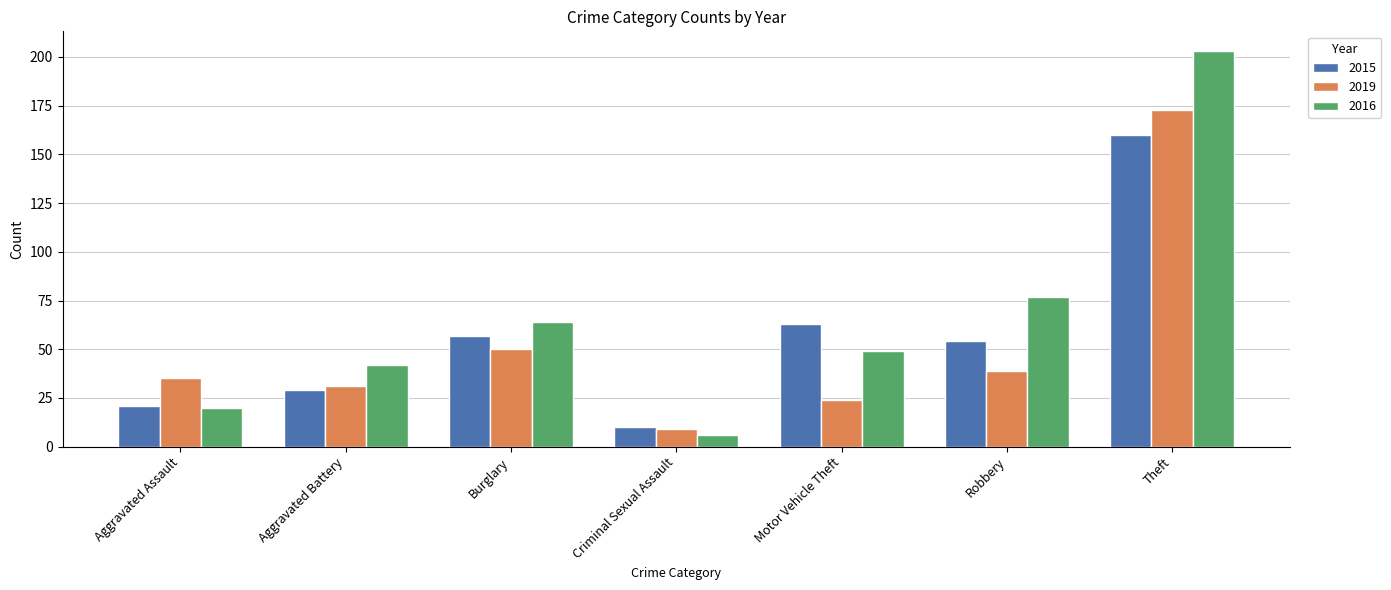

What is the total value across all series at Aggravated Battery?

102